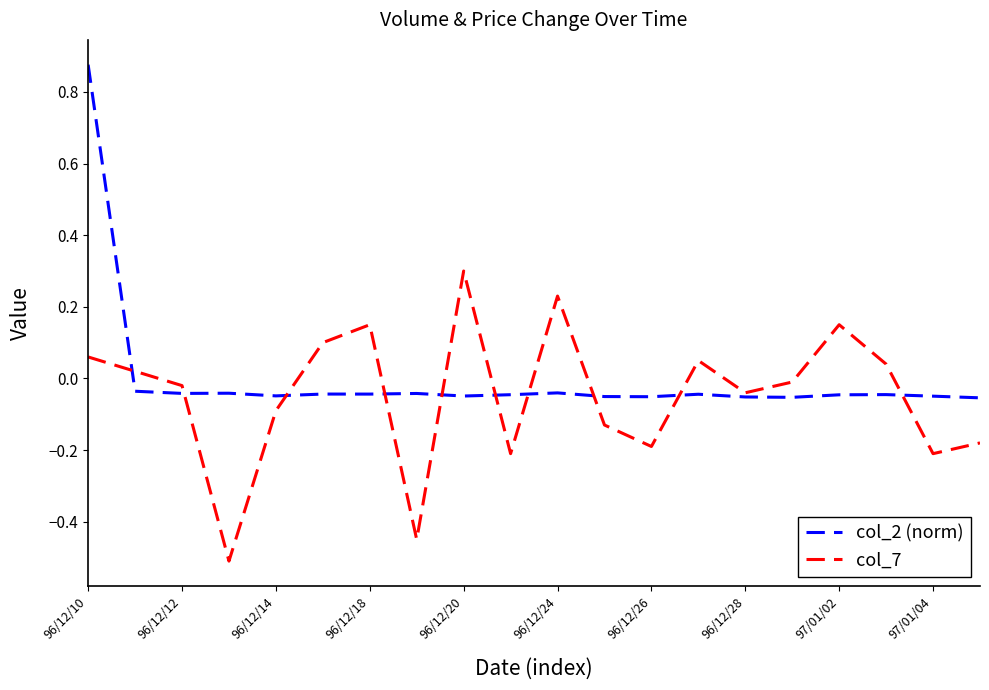

Rank the series by their maximum value, from highest to lowest.

col_2 (norm), col_7